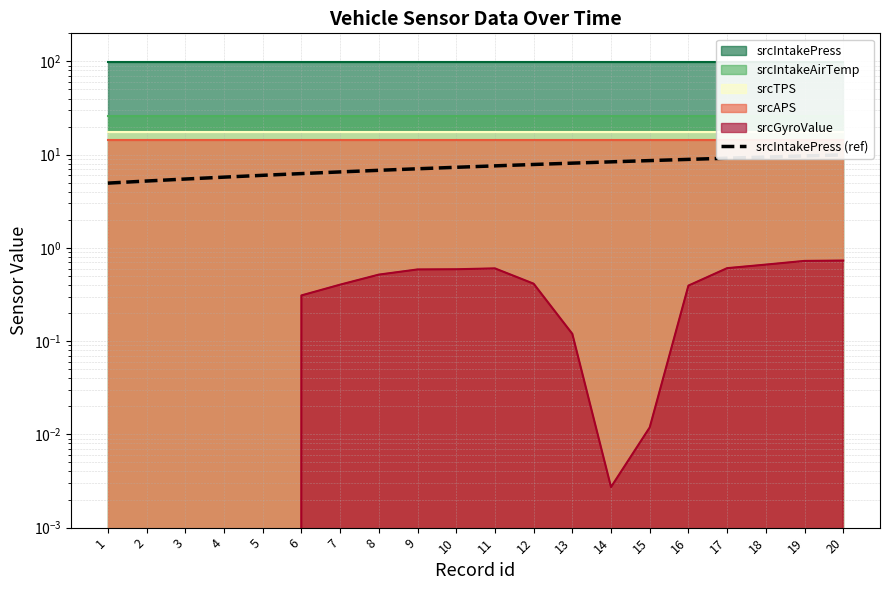

True or false: there are more than 2 points higher than both neighbors.

False